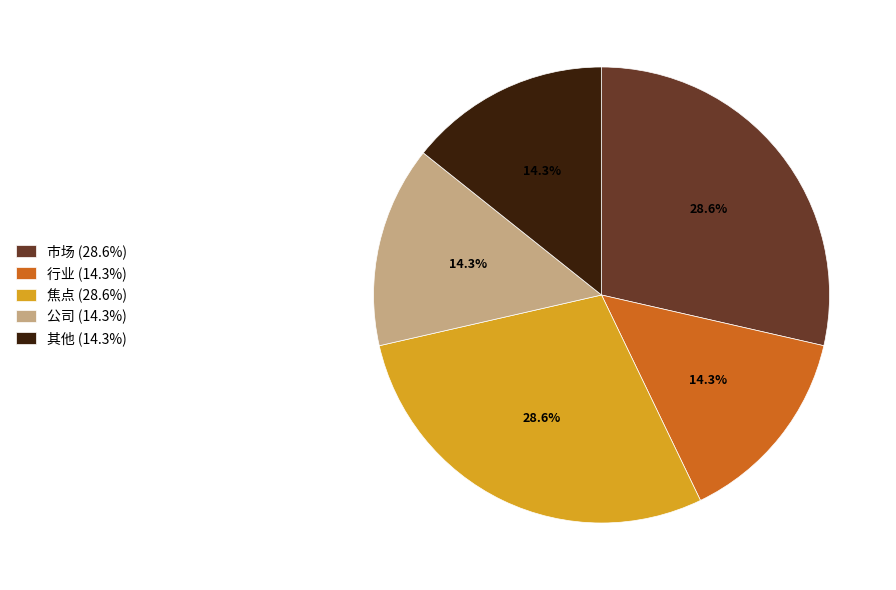

Do 公司 (14.3%) and 行业 (14.3%) together represent more than half of the pie?

No